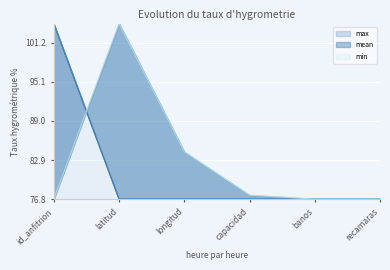

What is the average value of the mean series?

81.4